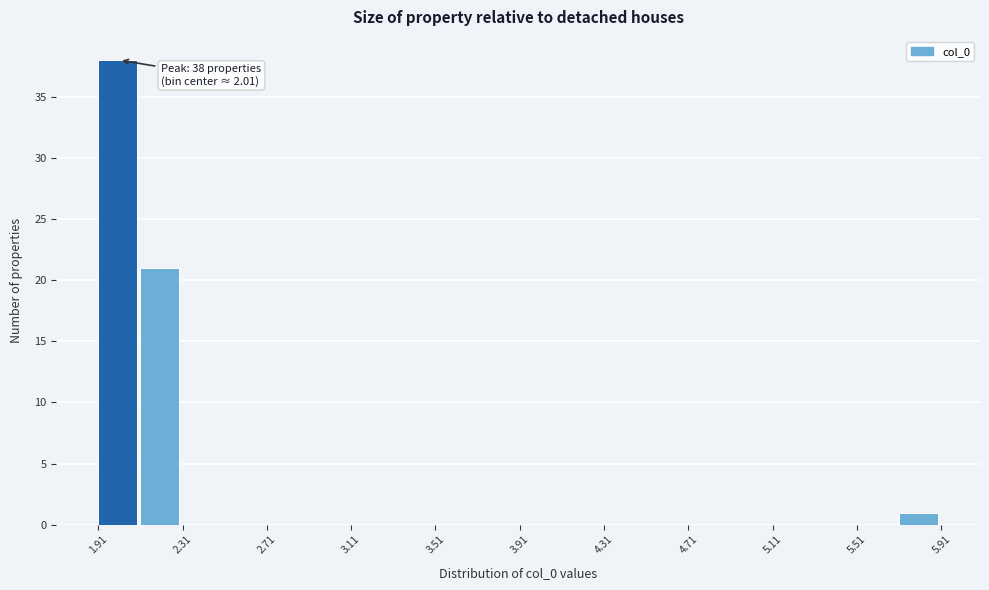

Which range on the x-axis has the tallest bar?

1.9 to 2.1